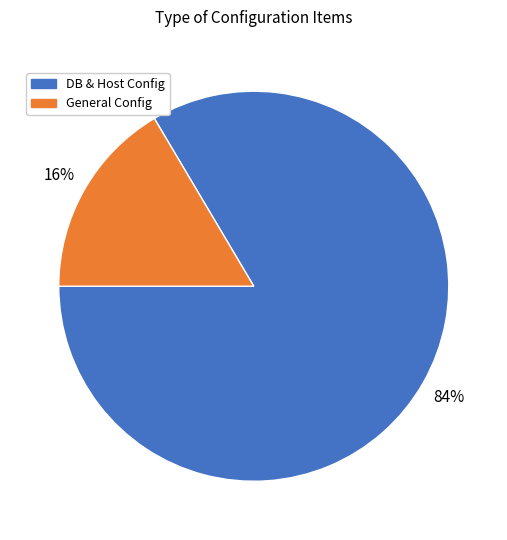

What is the smallest slice in the pie chart?

General Config